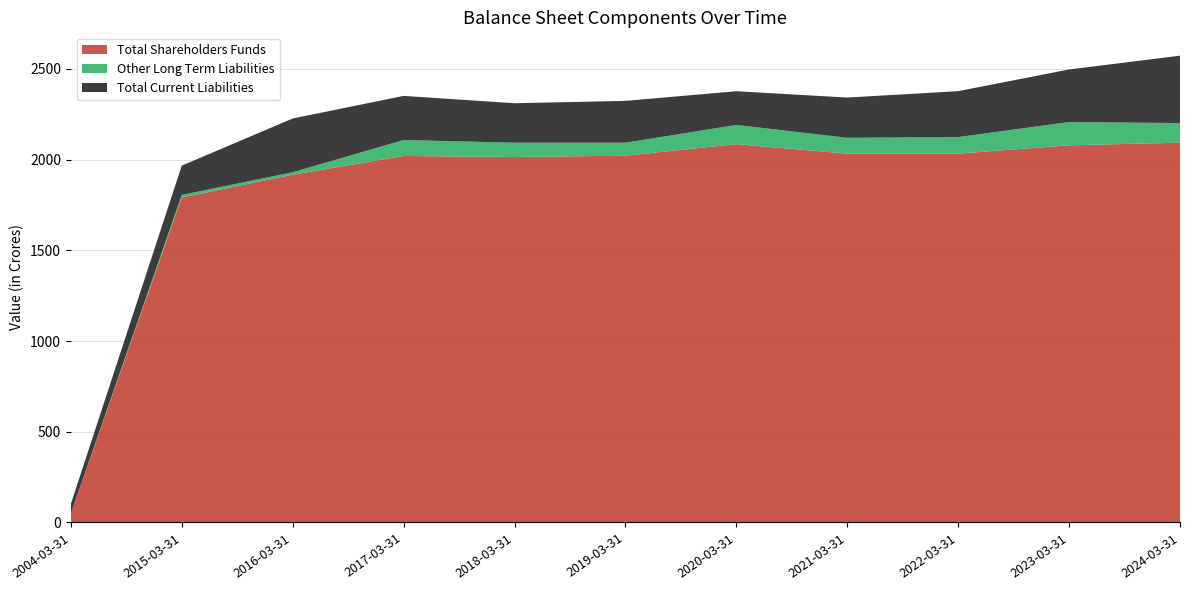

Reading right to left, extract all data points from this chart.

Total Shareholders Funds: 2092.7	2078.3	2032.4	2032.2	2084.8	2021.0	2014.1	2019.5	1916.4	1790.8	49.9
Other Long Term Liabilities: 108.1	128.2	91.3	87.5	105.8	71.7	78.5	88.0	13.5	14.1	0.0
Total Current Liabilities: 371.4	289.6	253.0	221.6	185.6	230.3	217.6	243.1	296.2	161.4	52.1